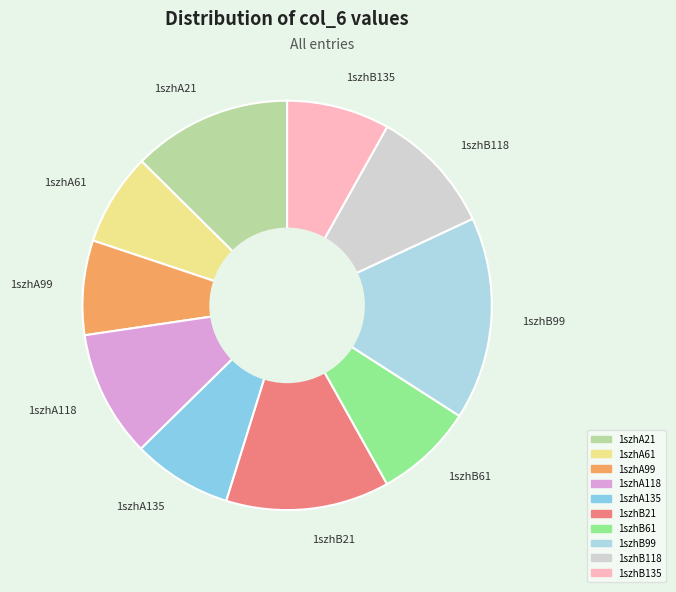

How many slices are in this pie chart?

10